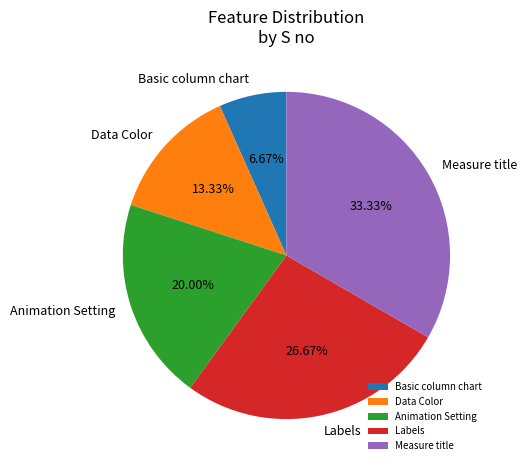

To the nearest percent, what percentage of the pie is Data Color?

13%